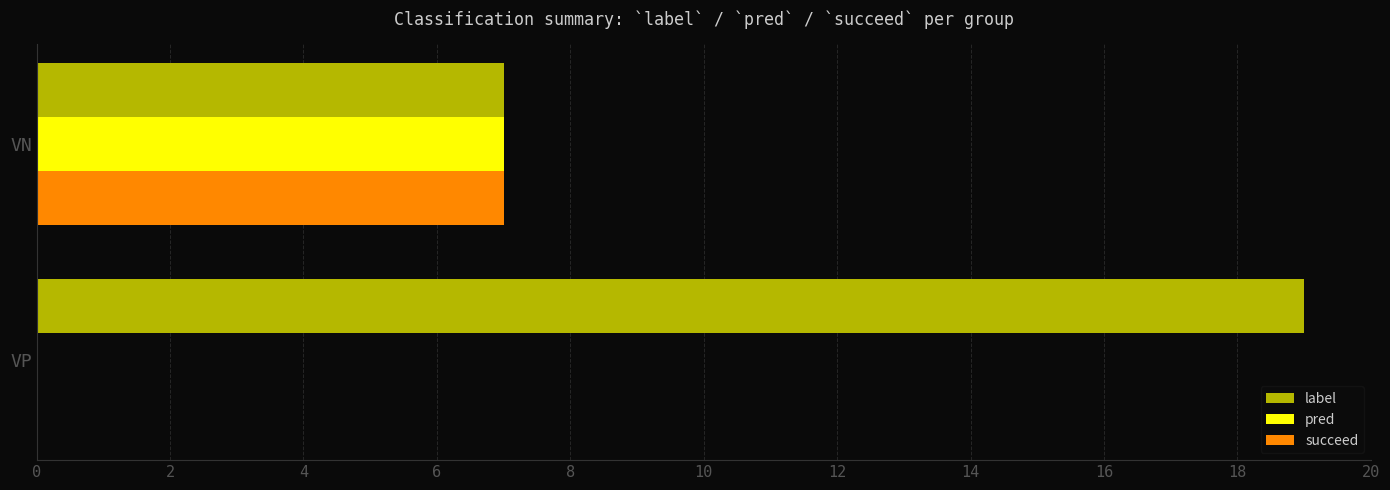

Is the value of label at VP greater than the value of pred at VP?

Yes